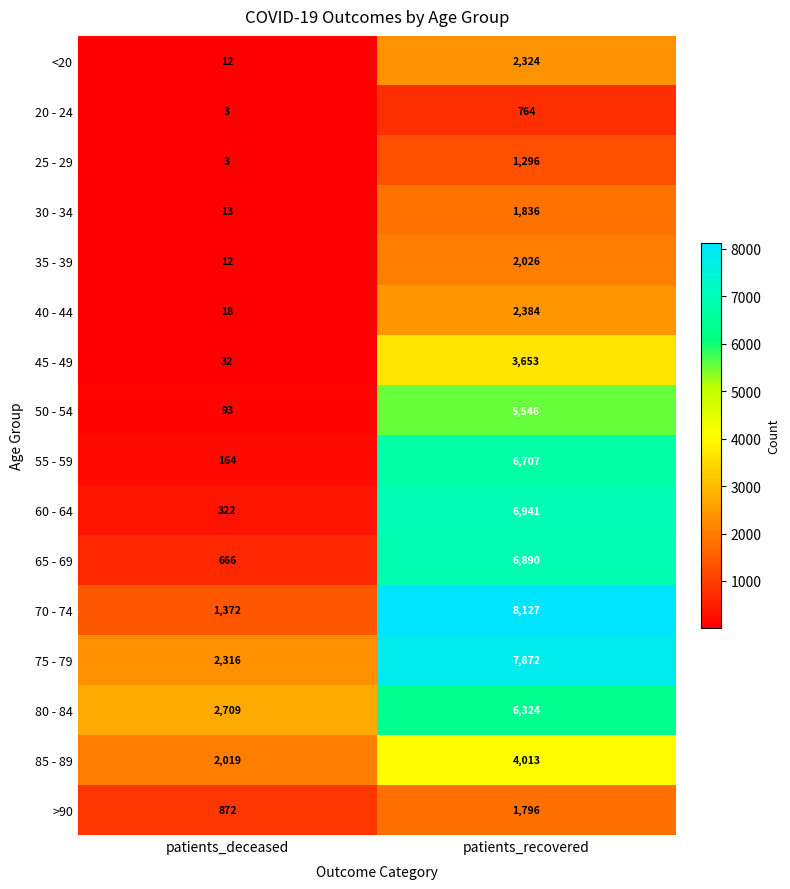

The value of 50 - 54 at patients_recovered is 5546. True or false?

True